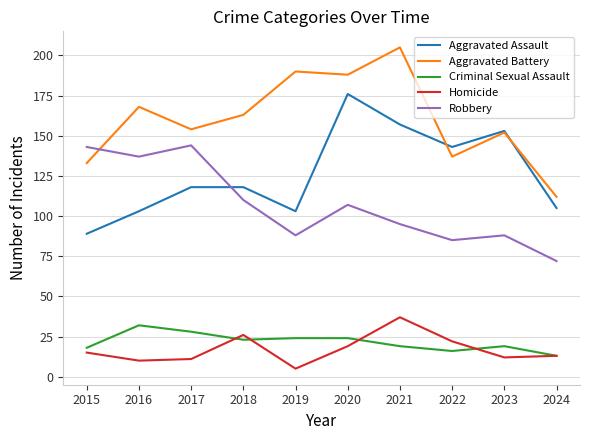

True or false: Aggravated Battery and Homicide cross at least once.

False